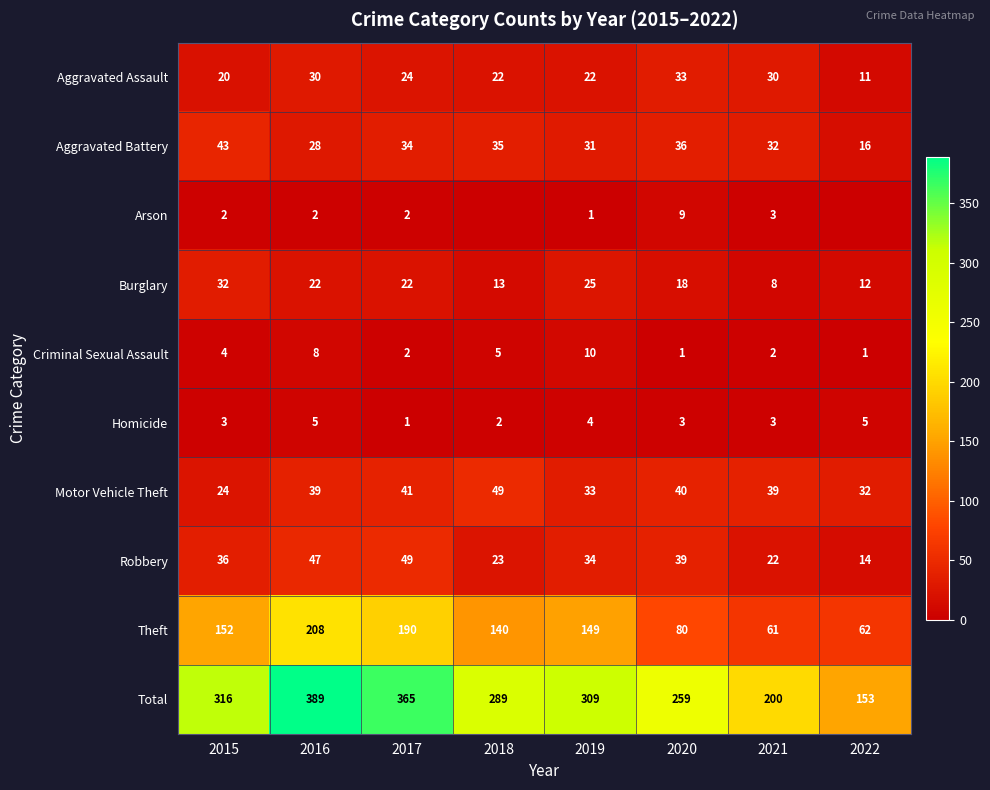

The Robbery series shows 47 at 2016. True or false?

True